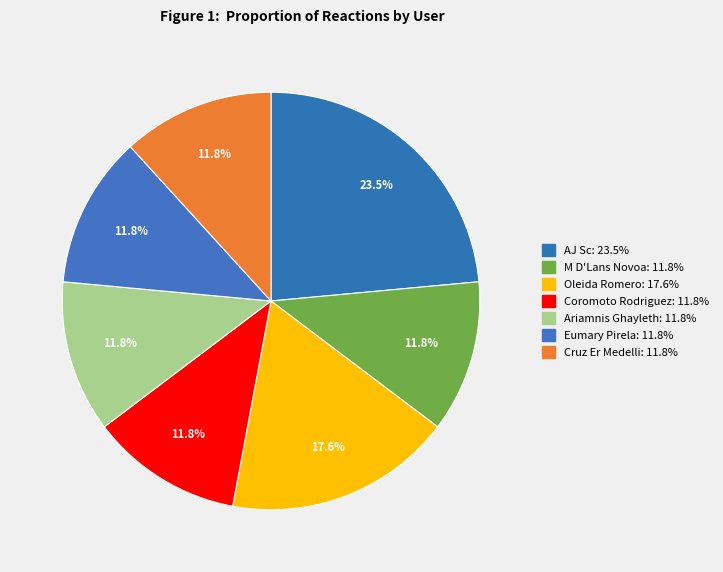

Which has a higher value, Ariamnis Ghayleth or Cruz Er Medelli?

Ariamnis Ghayleth